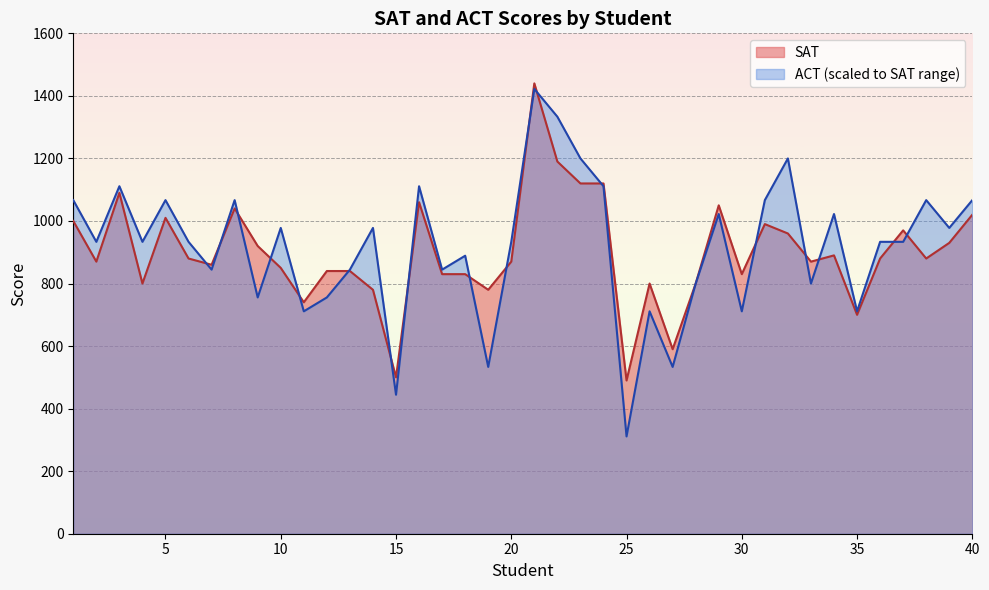

What is the difference between the SAT values at 22 and 16?

130.0